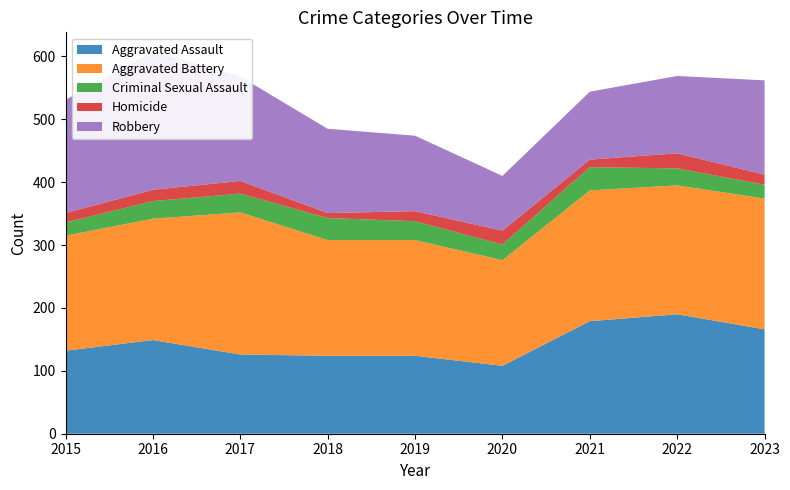

Reading left to right, extract all data points from this chart.

Aggravated Assault: 2015=132	2016=149	2017=126	2018=124	2019=124	2020=108	2021=179	2022=190	2023=166
Aggravated Battery: 2015=183	2016=193	2017=226	2018=184	2019=184	2020=168	2021=208	2022=205	2023=208
Criminal Sexual Assault: 2015=21	2016=28	2017=30	2018=35	2019=30	2020=25	2021=37	2022=27	2023=22
Homicide: 2015=15	2016=18	2017=20	2018=8	2019=16	2020=22	2021=12	2022=24	2023=16
Robbery: 2015=180	2016=220	2017=166	2018=134	2019=120	2020=87	2021=108	2022=123	2023=150